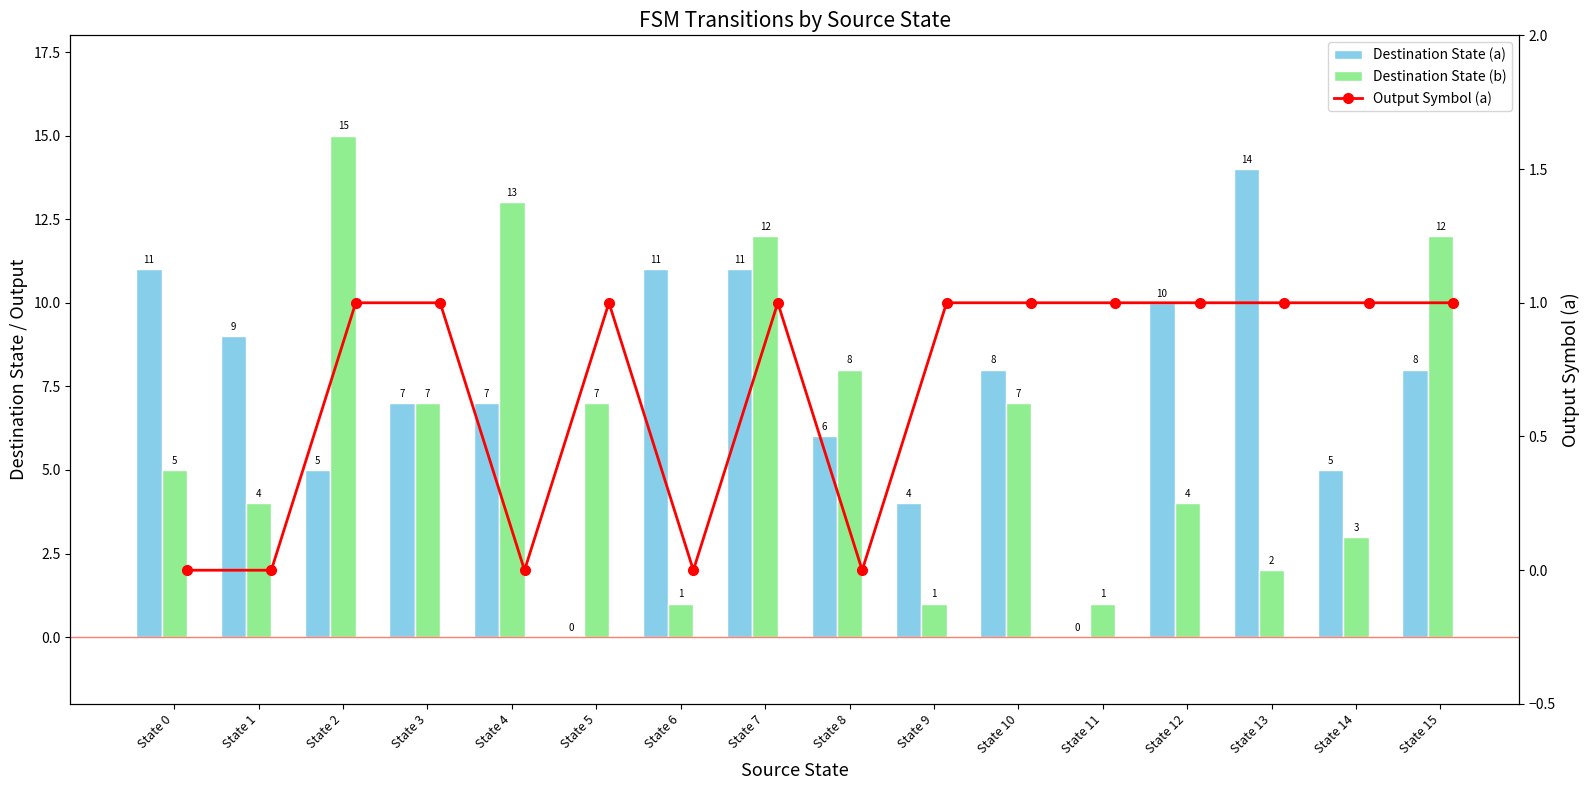

What is the total value across all series at State 15?

21